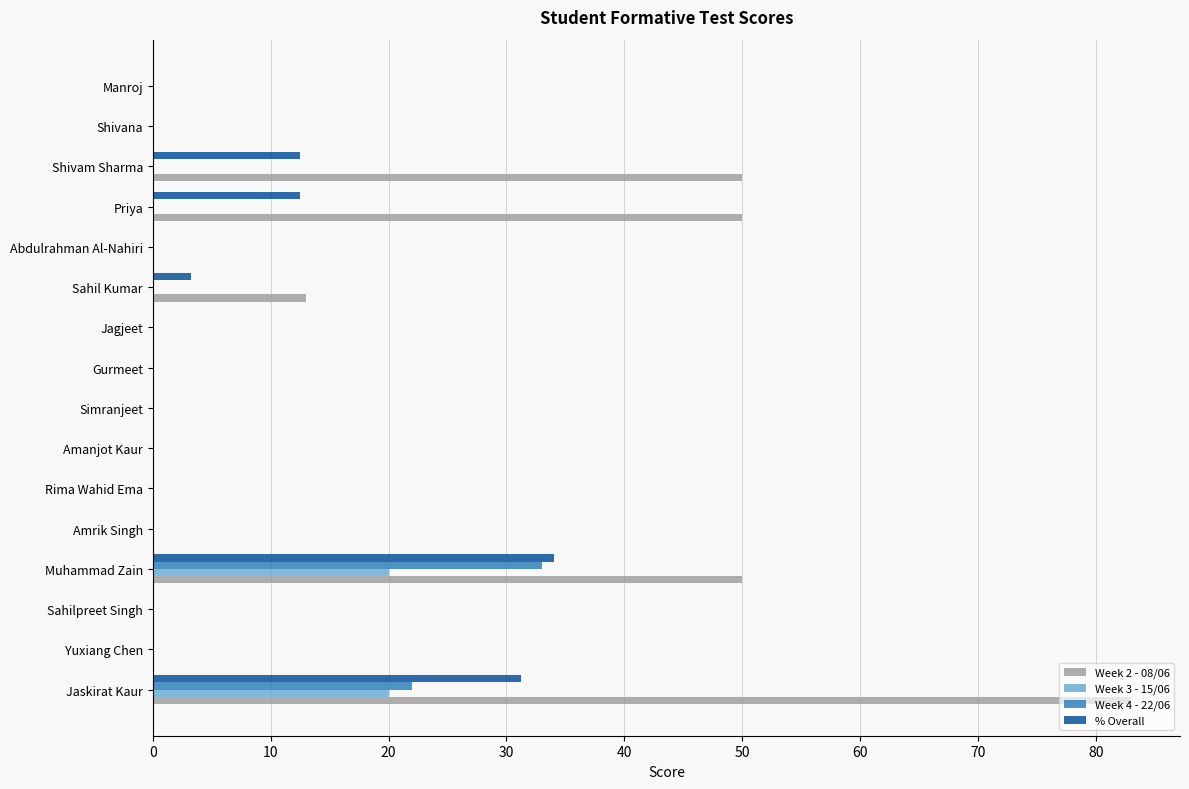

Which series changed the most between Yuxiang Chen and Muhammad Zain?

Week 2 - 08/06